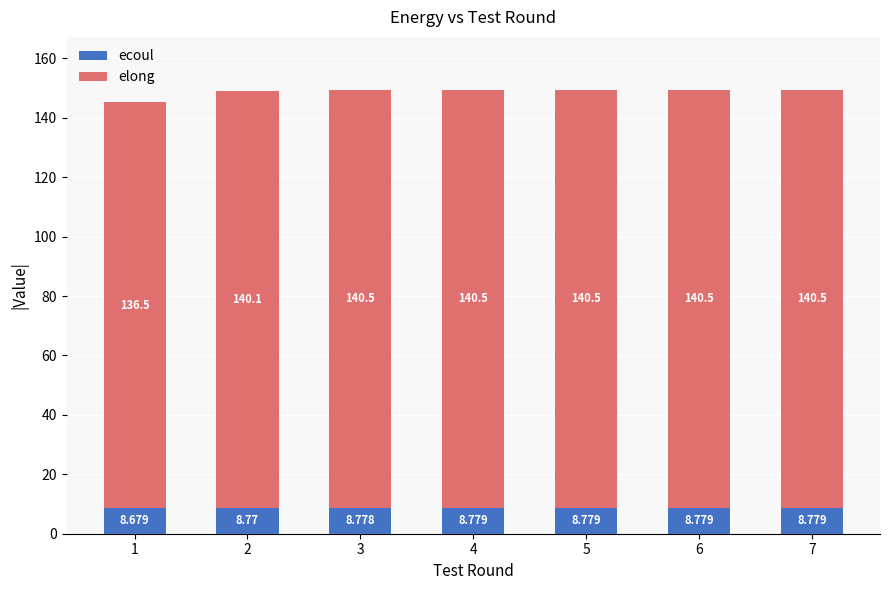

Are the bars horizontal?

No